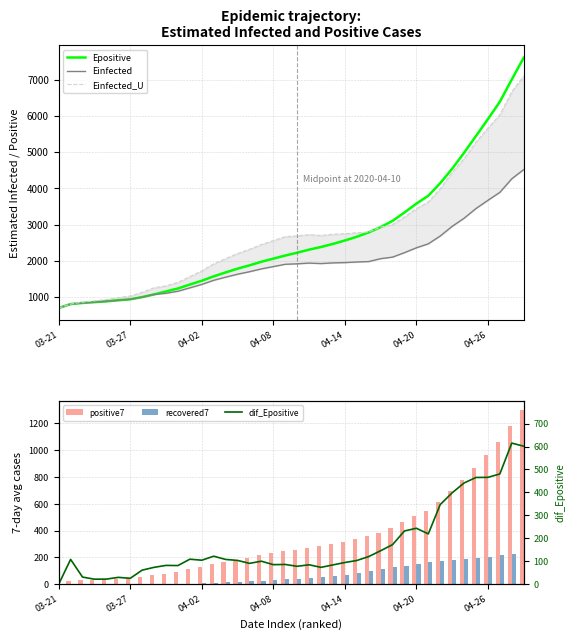

What is the lowest value of the Epositive series?

692.6